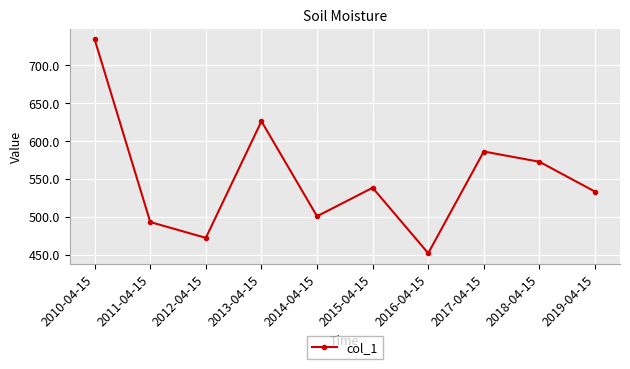

At which category does the chart reach its peak across all series?

2010-04-15